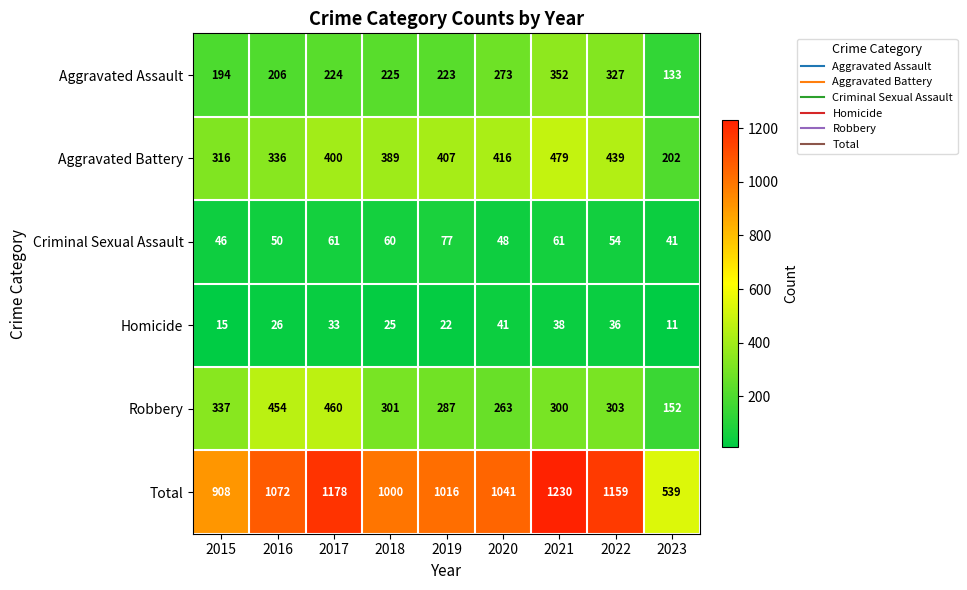

What is the sum of the Aggravated Assault values at 2021 and 2017?

576